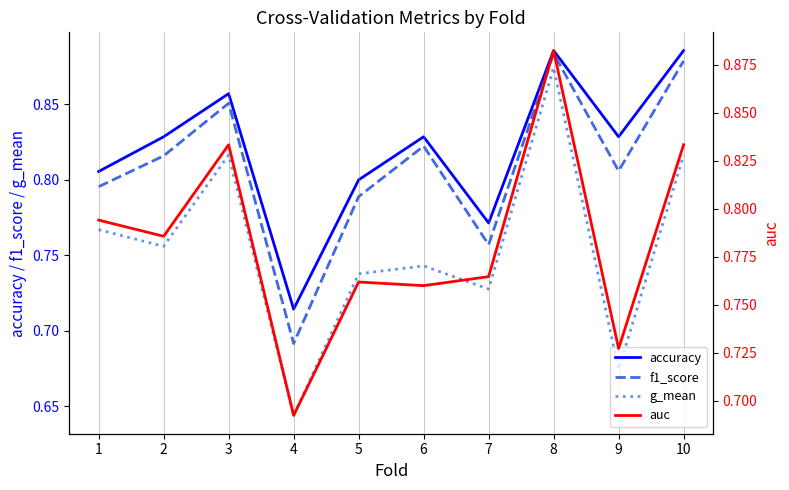

What is the value of the accuracy point at the 4th from the left?

0.7